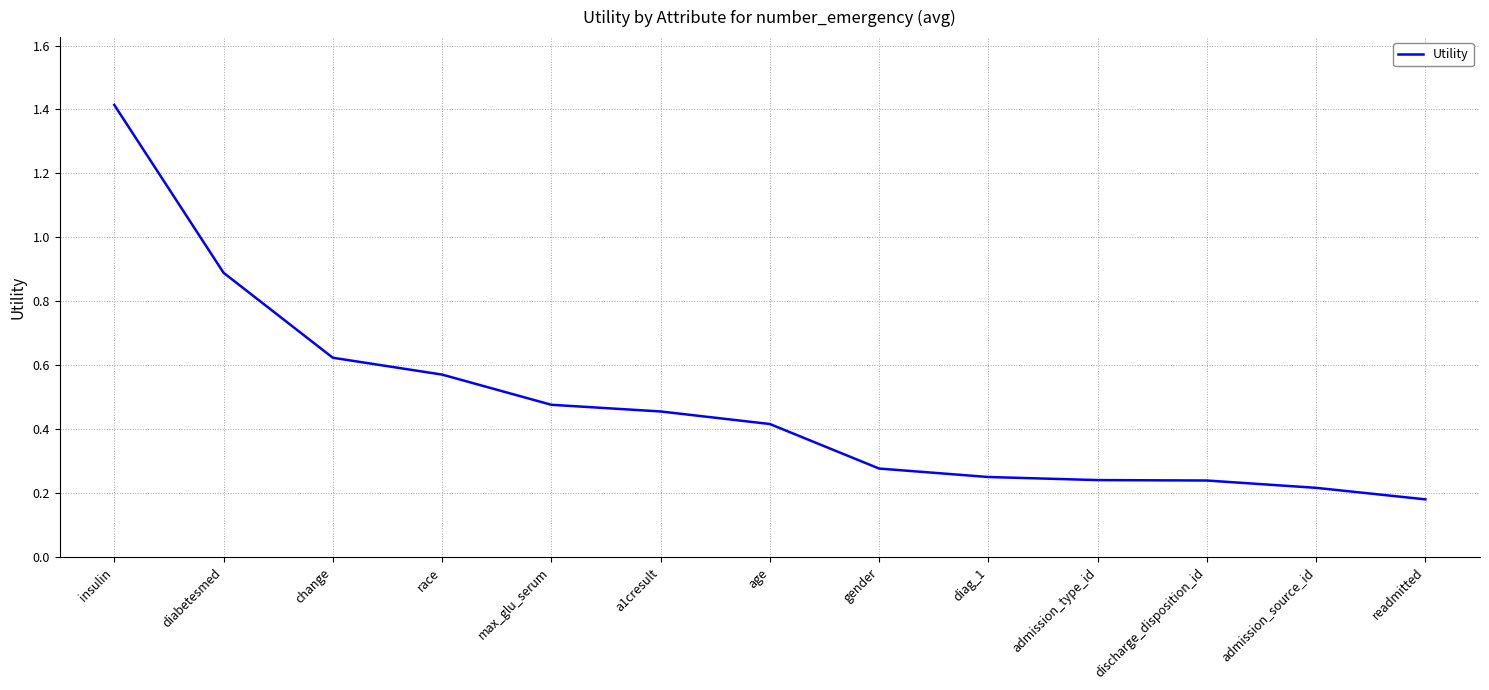

What value does the data have at insulin?

1.4